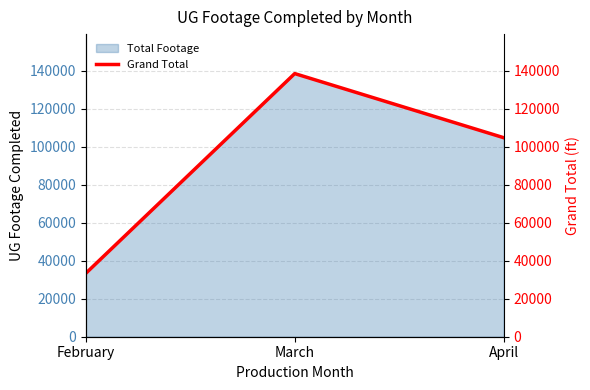

What is the ratio of the value at April to the value at February?

3.1